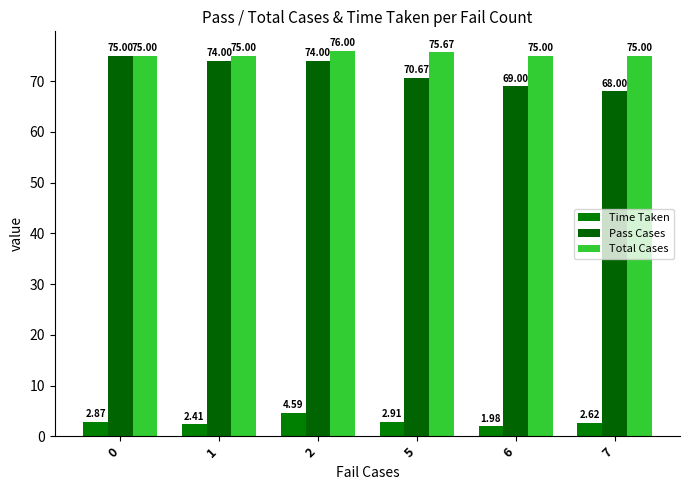

Reading left to right, list all the values displayed in this chart.

Time Taken: 2.9	2.4	4.6	2.9	2.0	2.6
Pass Cases: 75.0	74.0	74.0	70.7	69.0	68.0
Total Cases: 75.0	75.0	76.0	75.7	75.0	75.0